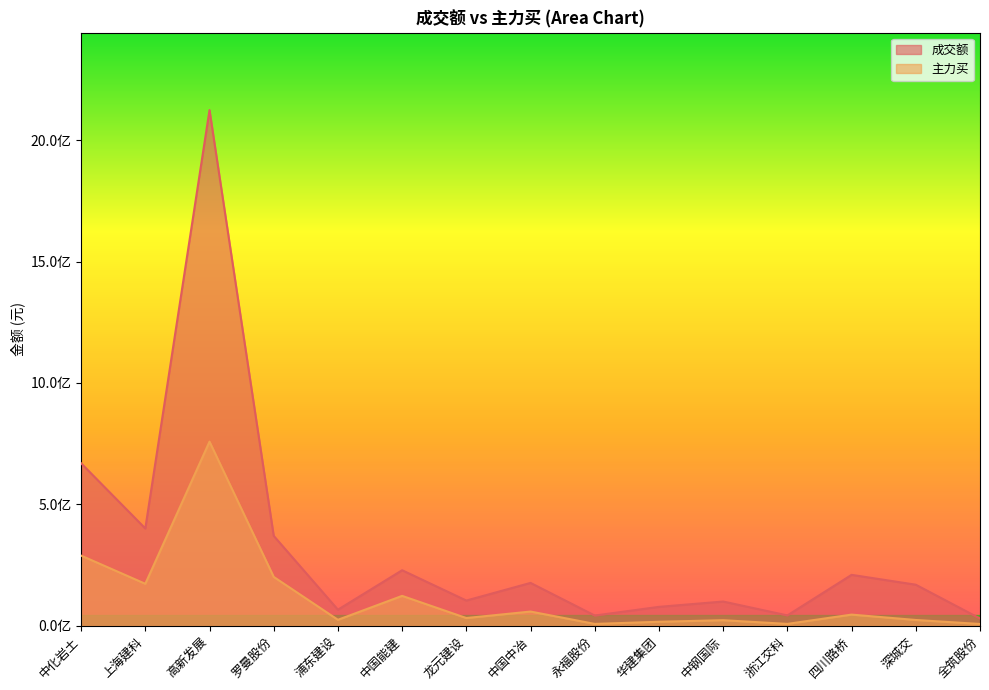

List the series in order of their overall mean, lowest first.

主力买, 成交额